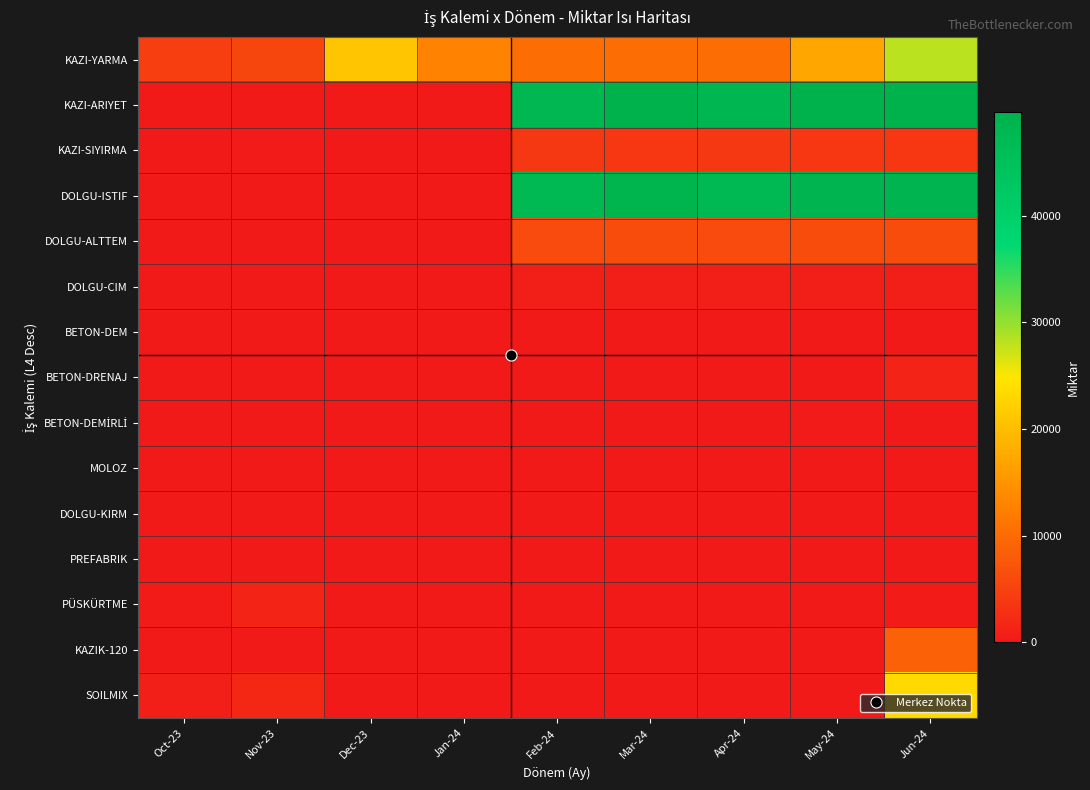

What is the total value across all series at Mar-24?

119498.5